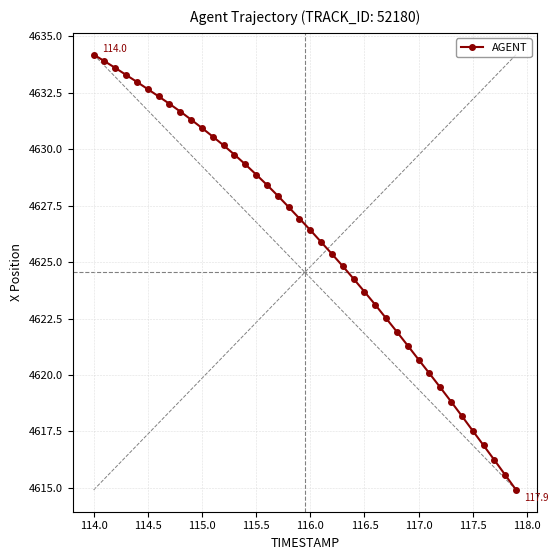

What is the greatest value displayed?

4634.2